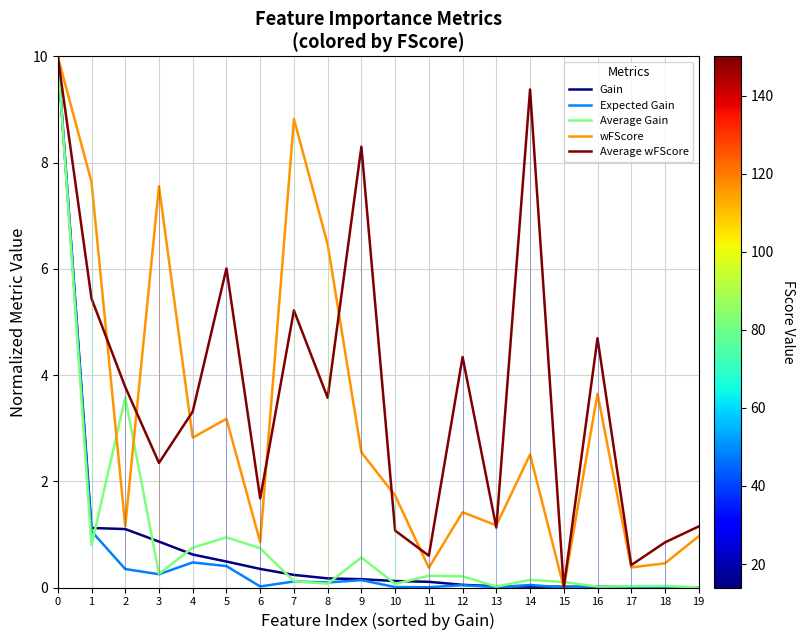

Where is the first local minimum for Average Gain?

1